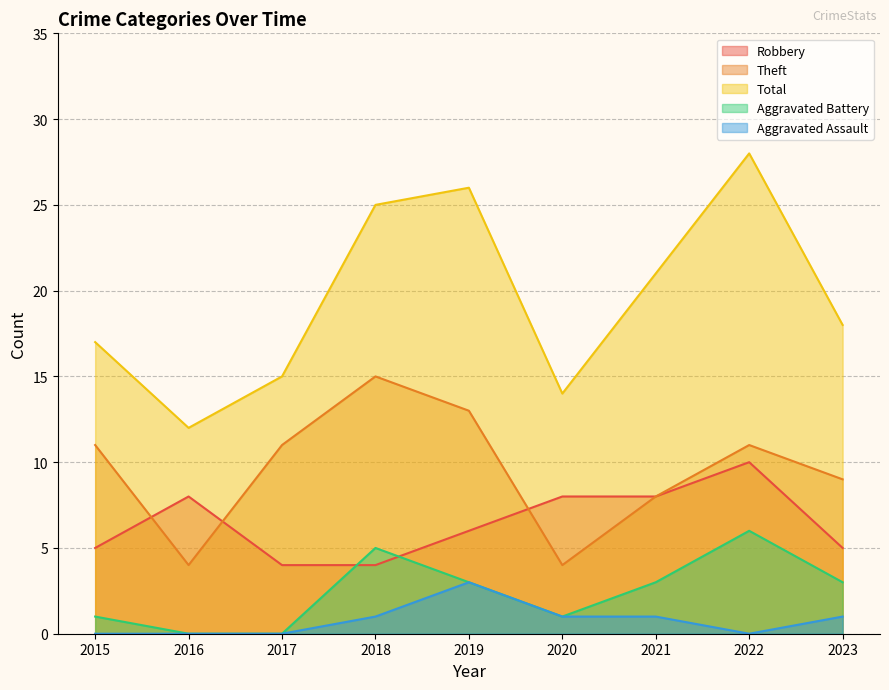

True or false: Total has a value of 15 at 2017.

True